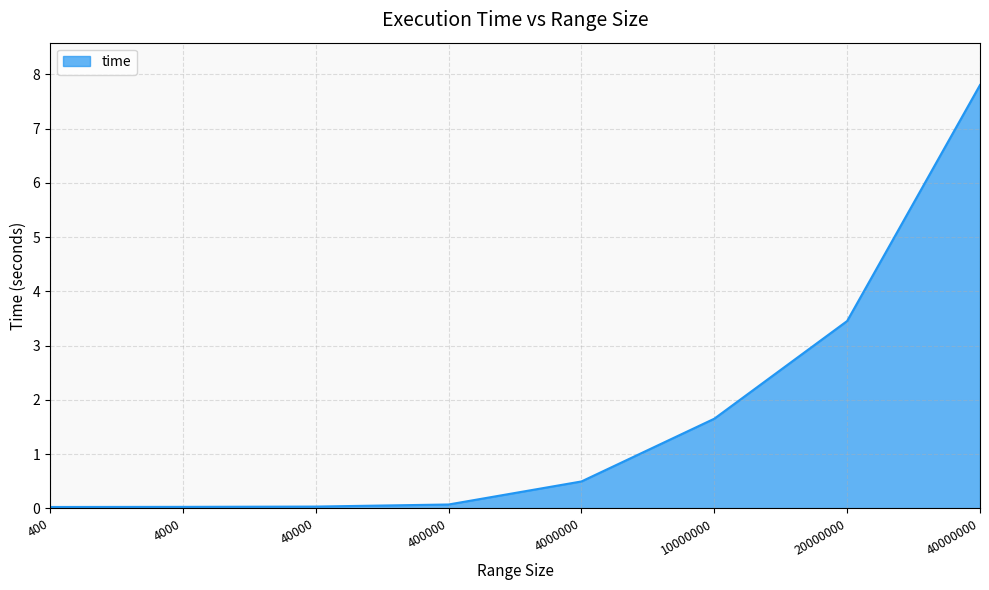

The chart shows a value of 0.0 at 40000. True or false?

True